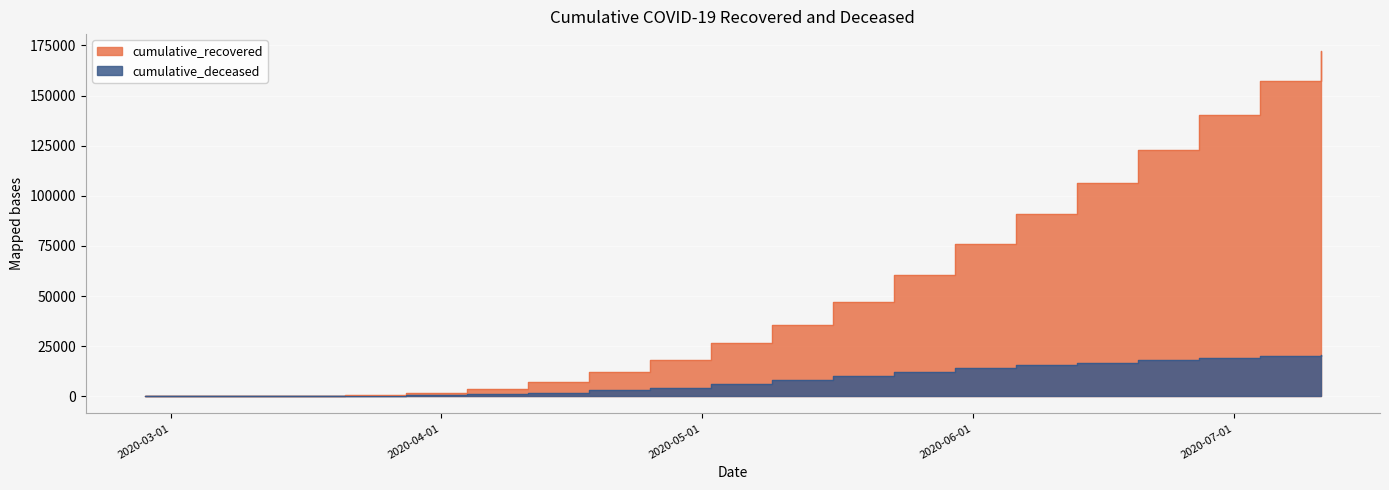

Which category has the lowest value across all series?

2020-02-27